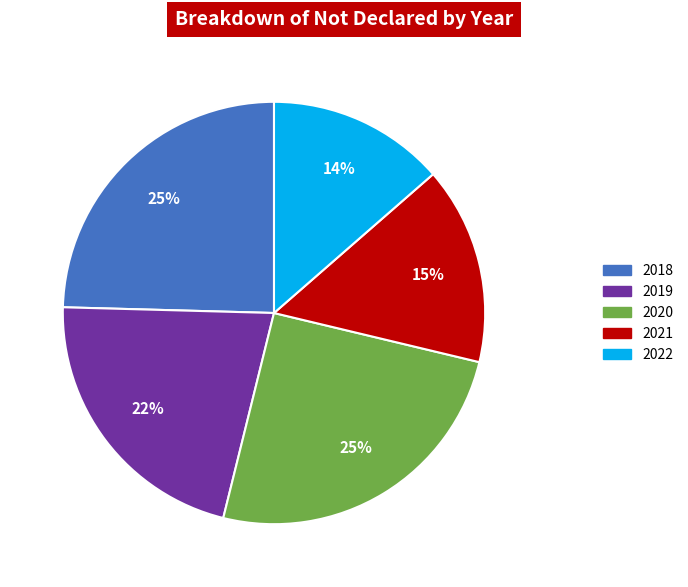

To the nearest percent, what is the combined percentage of 2019 and 2021?

37%